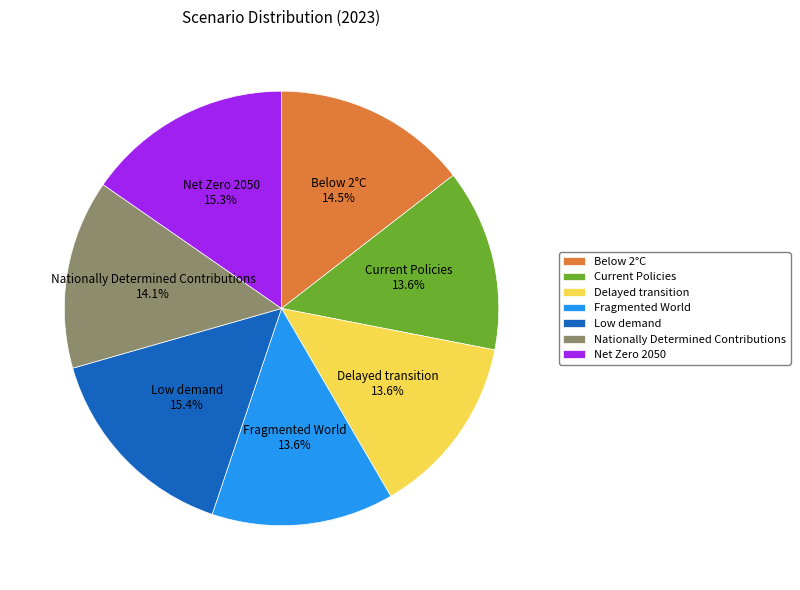

Does any single category account for the majority?

No